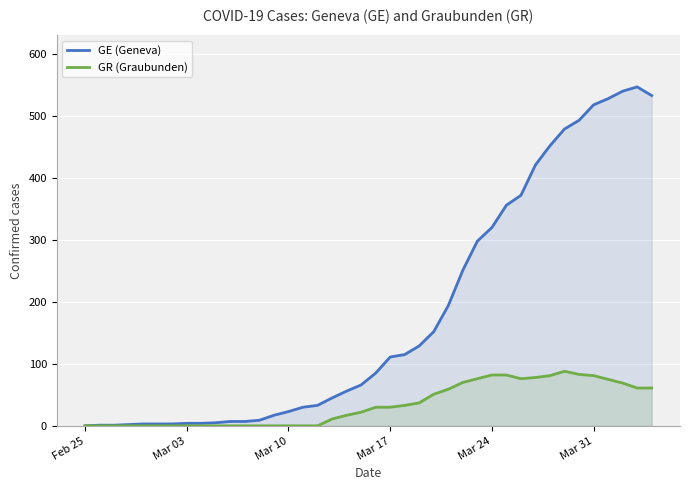

Is it true that GE (Geneva) equals 145 at Mar 17?

False